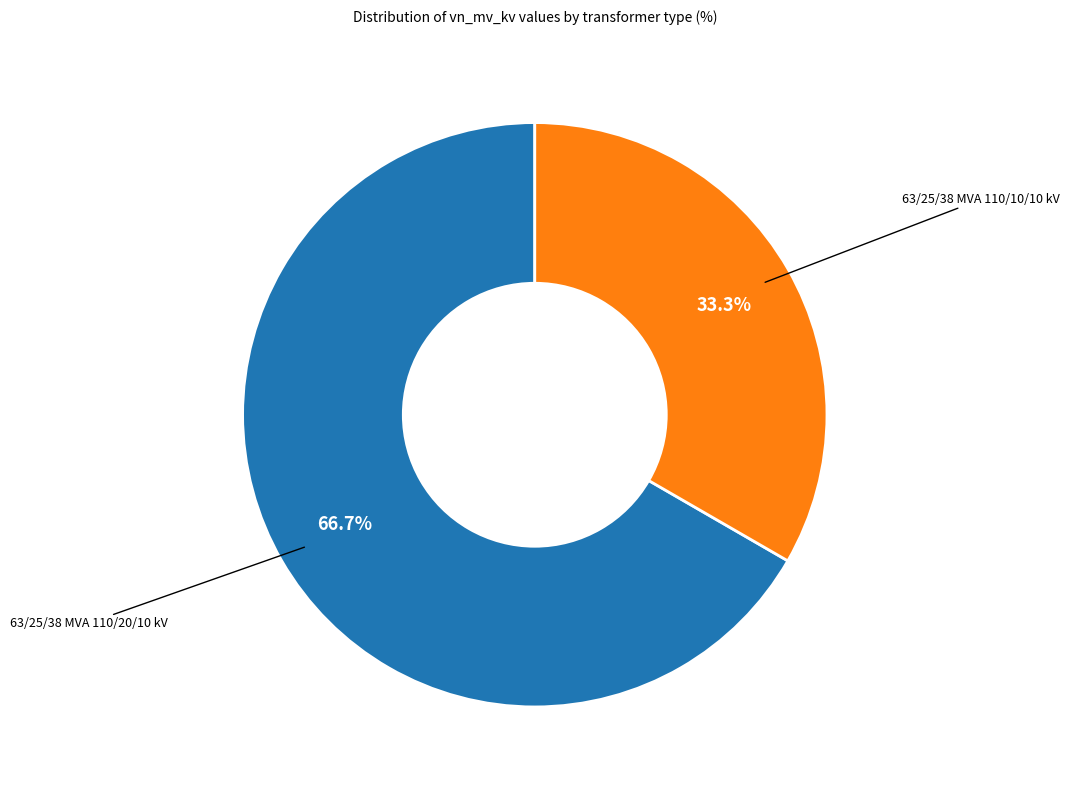

Do 63/25/38 MVA 110/20/10 kV and 63/25/38 MVA 110/10/10 kV together represent more than half of the pie?

Yes